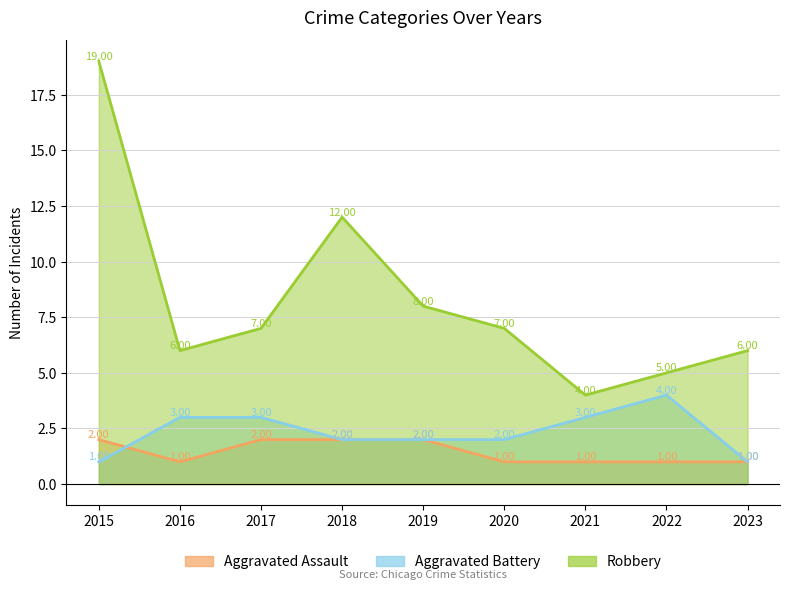

What is the maximum value shown in the chart?

19